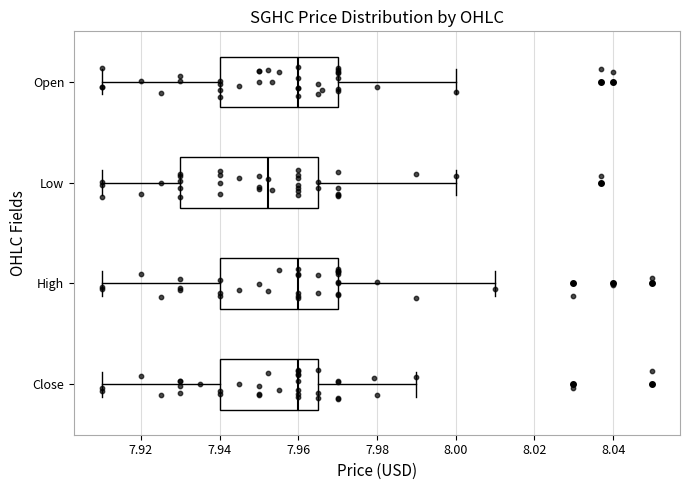

Reading bottom to top, transcribe this box plot: for each box, give where its median line is, the range the box spans, and where its two whiskers end, as read against the x-axis. The values are not printed on the chart, so give them approximately, as read against the axis.

Close: median 7.960, box 7.940 to 7.966, whiskers 7.910 to 7.990
High: median 7.960, box 7.940 to 7.970, whiskers 7.910 to 8.010
Low: median 7.952, box 7.930 to 7.966, whiskers 7.910 to 8.000
Open: median 7.960, box 7.940 to 7.970, whiskers 7.910 to 8.000